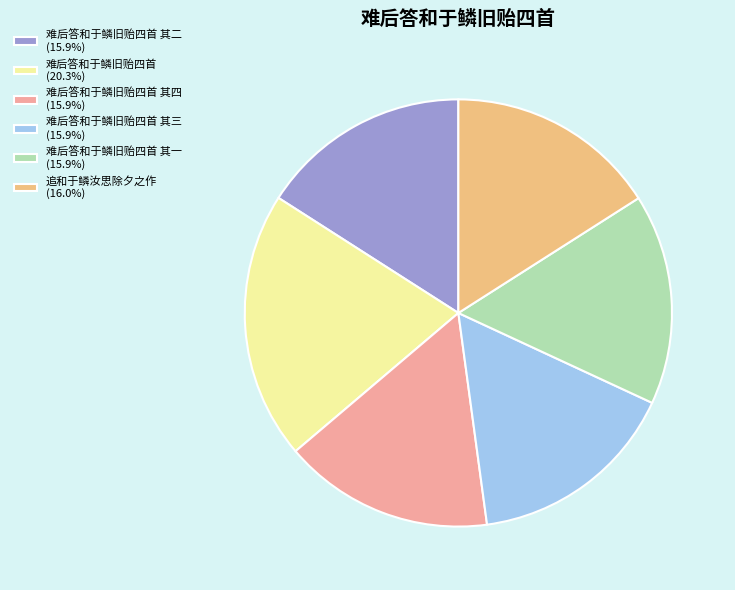

Is 难后答和于鳞旧贻四首 (20.3%) the majority of the pie?

No